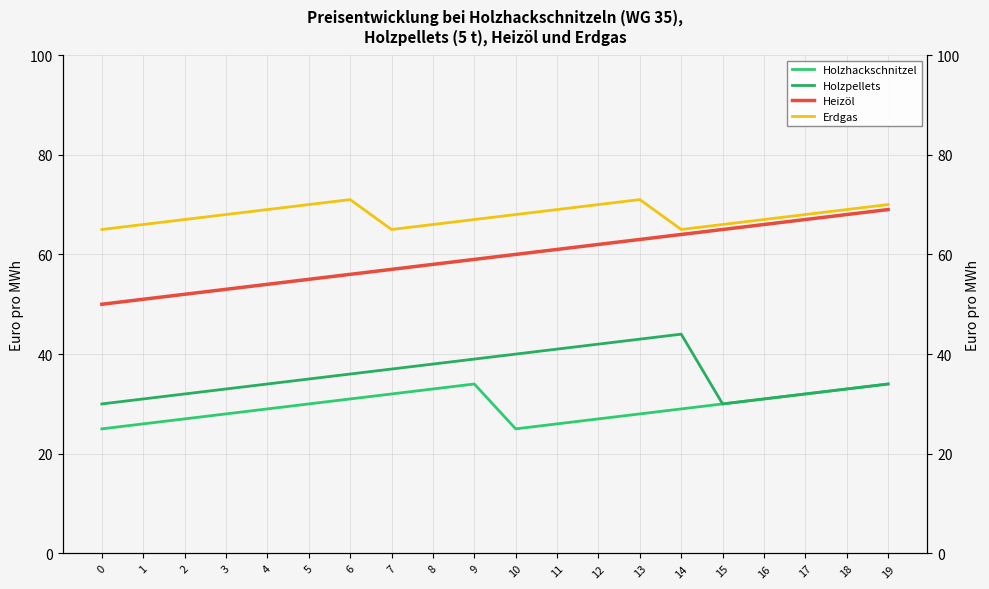

How many Holzhackschnitzel values are between 27 and 32?

12